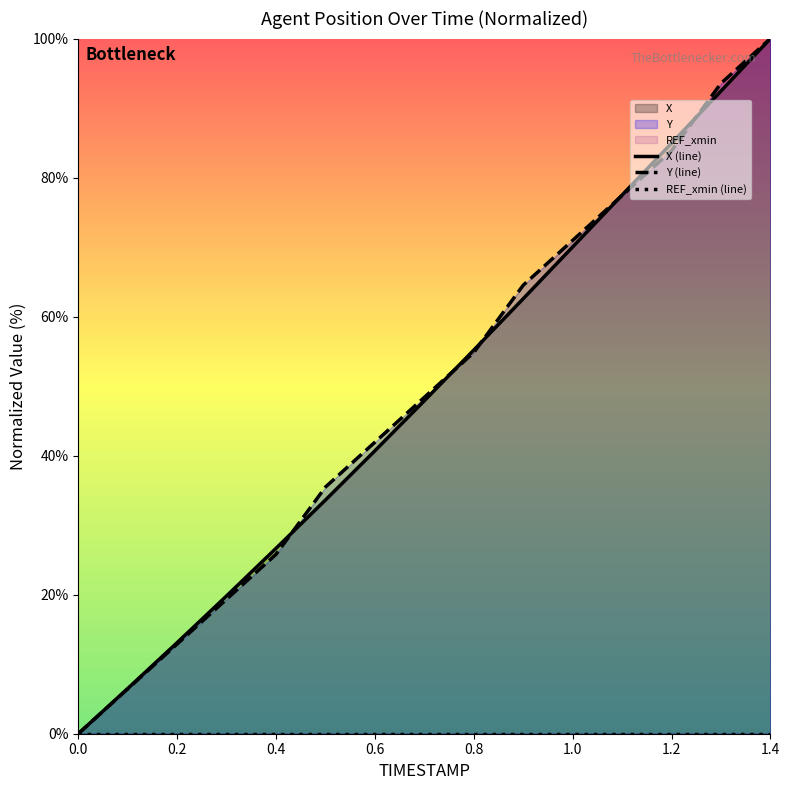

What is the maximum value for Y (line)?

100.0